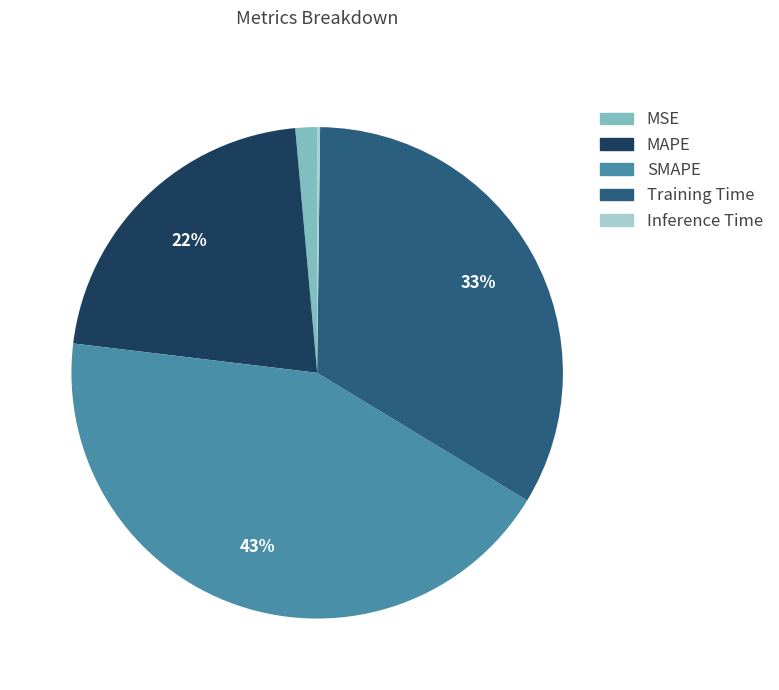

Is it true that MSE is 11% of the pie?

False